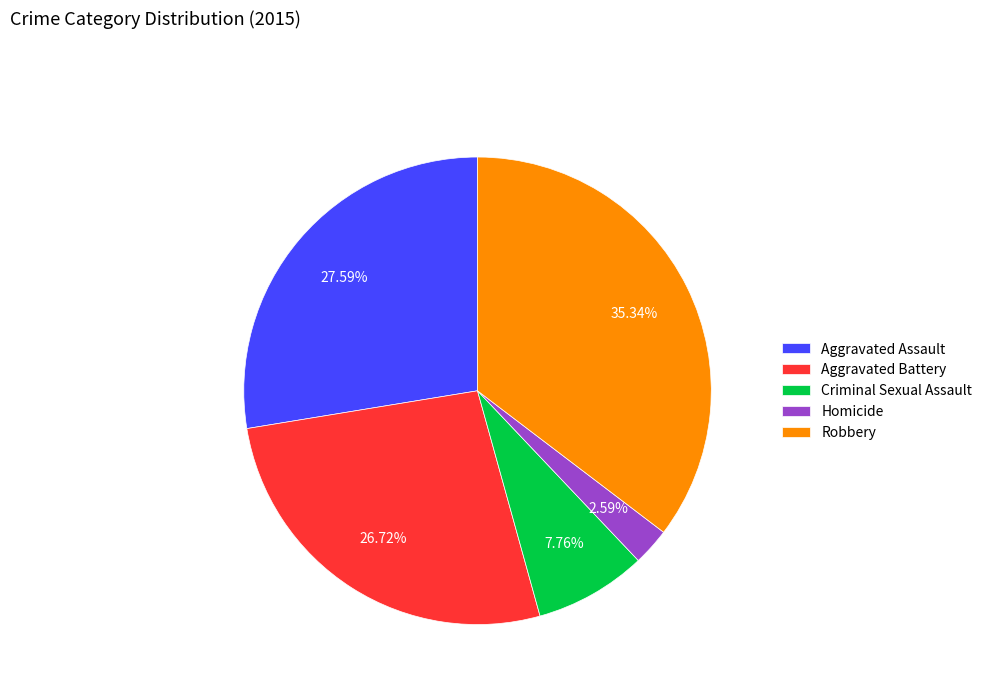

What percentage is the Robbery slice, to the nearest percent?

35%